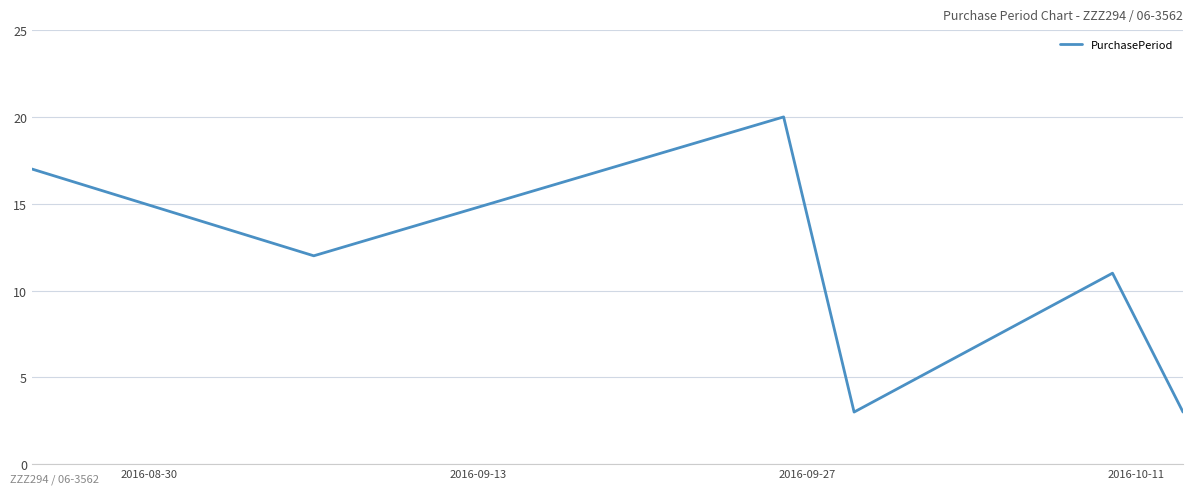

Count the values in the range 3 to 17.

5